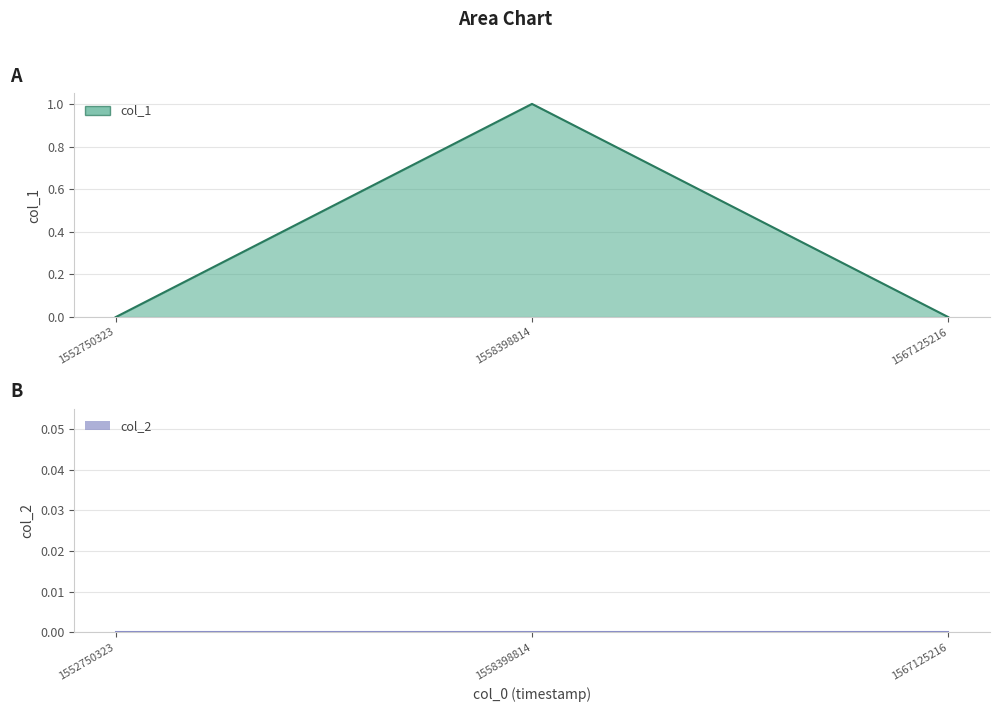

Where is the data nearest to the value 0?

1552750323